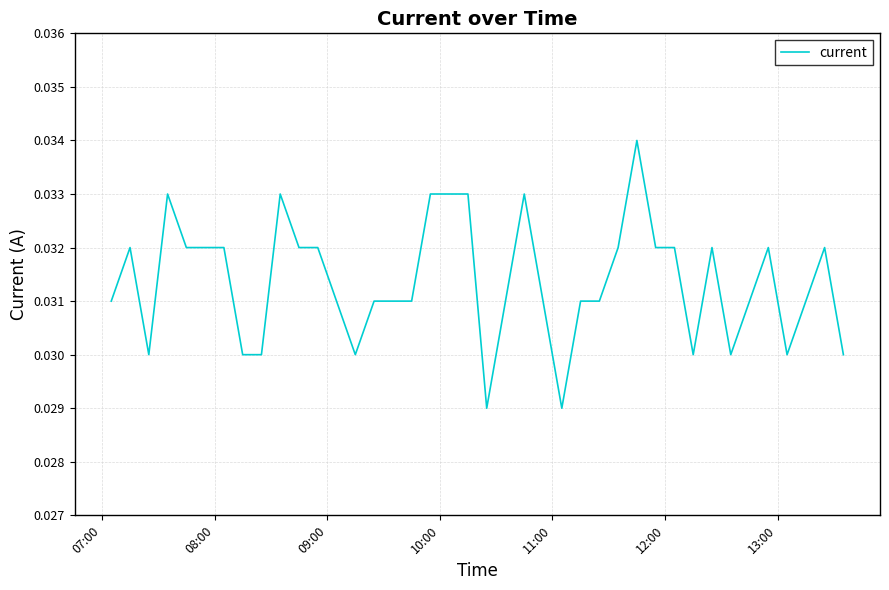

How many distinct data groups are displayed?

1